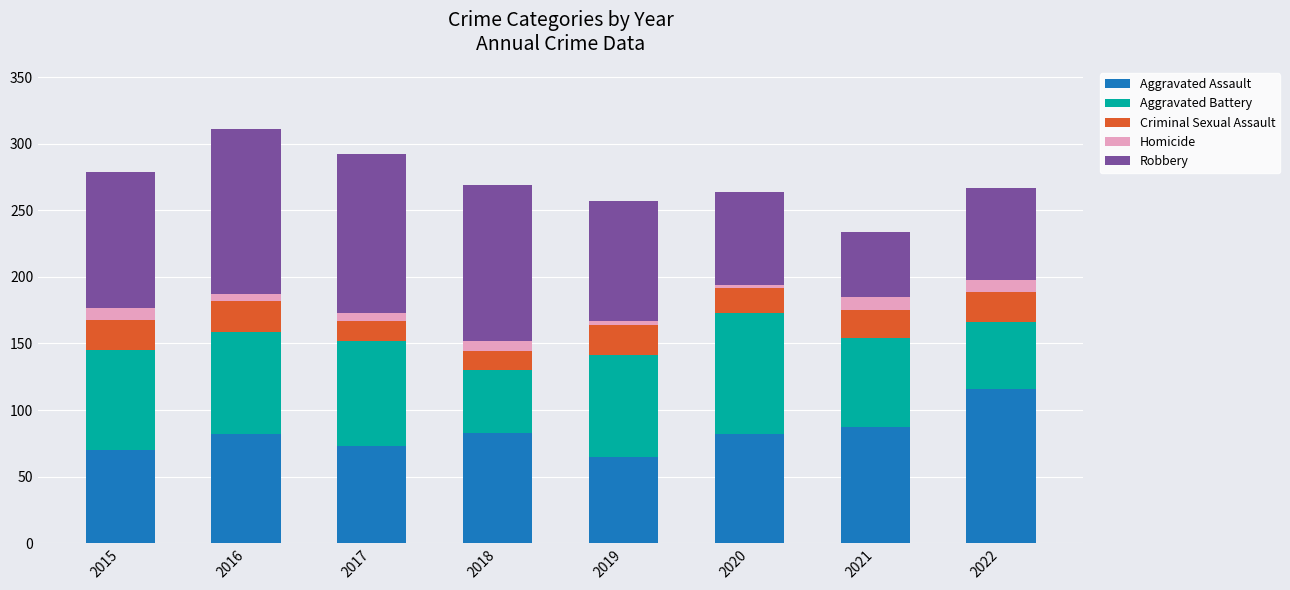

What is the difference between the second highest and minimum values in the Aggravated Assault series?

22